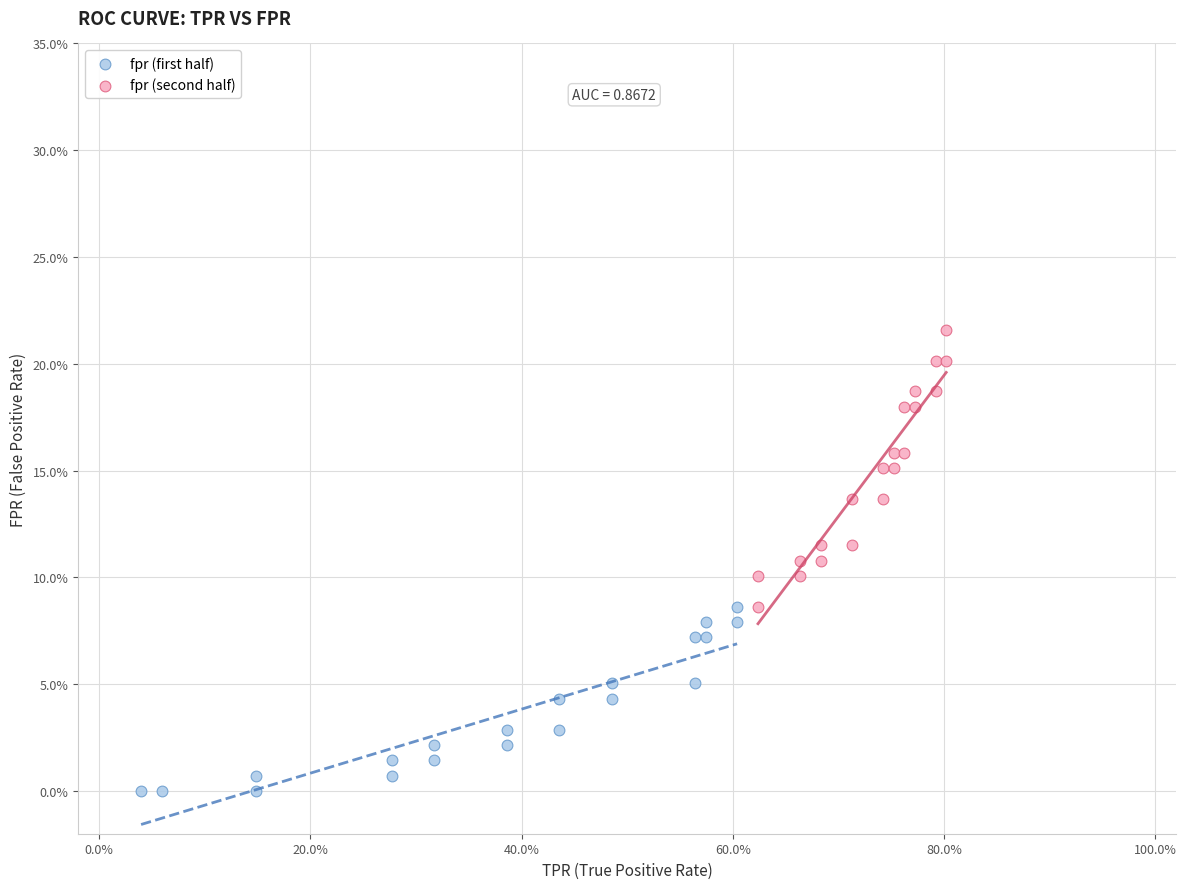

Which series contains the highest Y value?

fpr (second half)